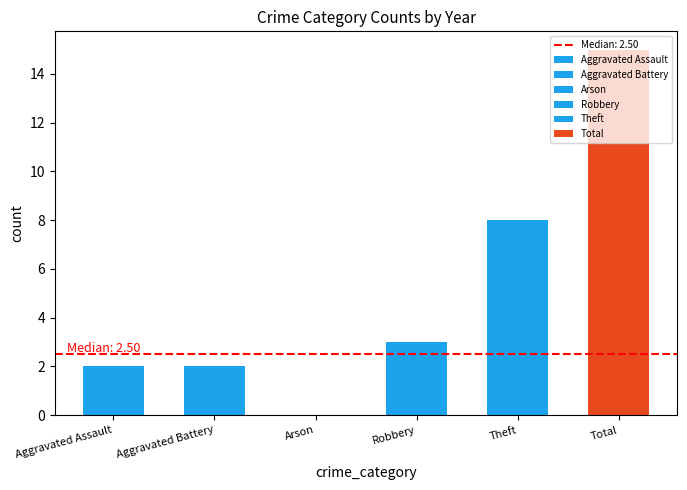

The value of 2015 at Aggravated Assault is 1. True or false?

False